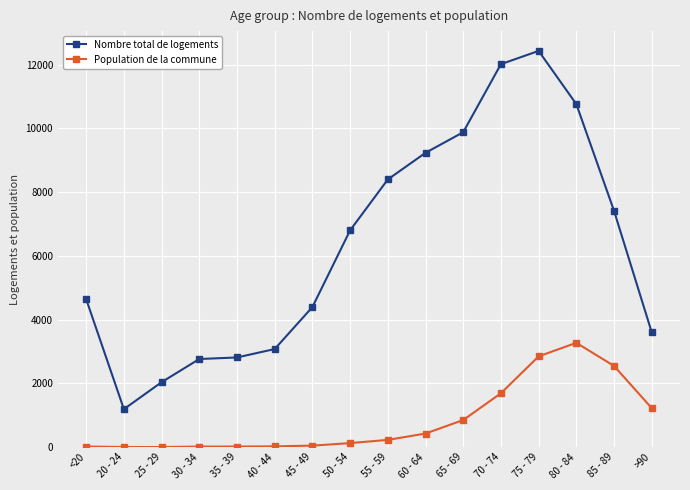

List the series in order of their overall mean, lowest first.

Population de la commune, Nombre total de logements